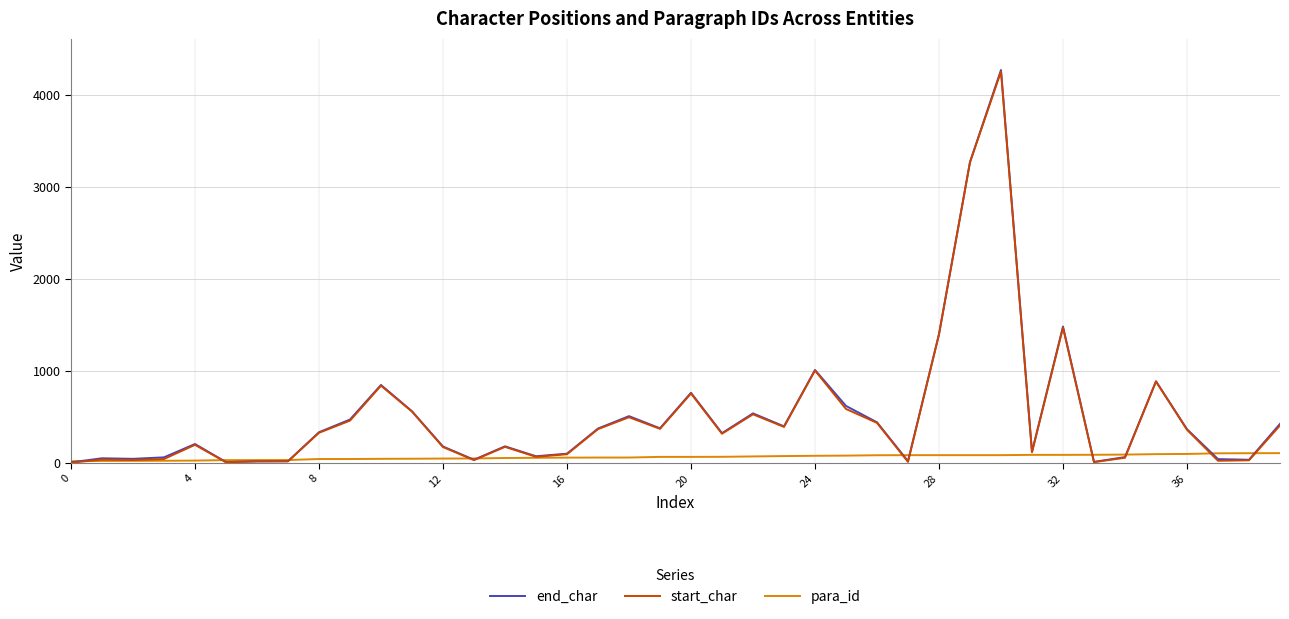

What is the maximum value for start_char?

4251